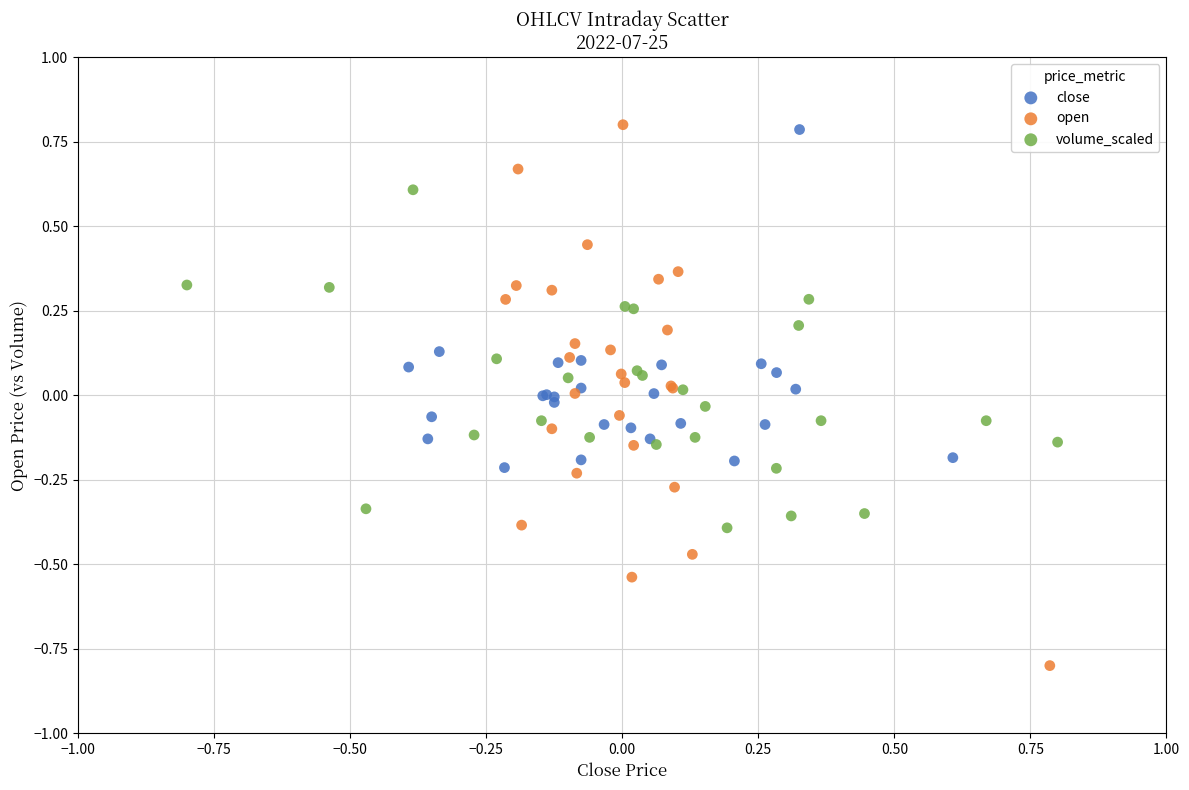

Which series has the largest Y range (max minus min)?

open